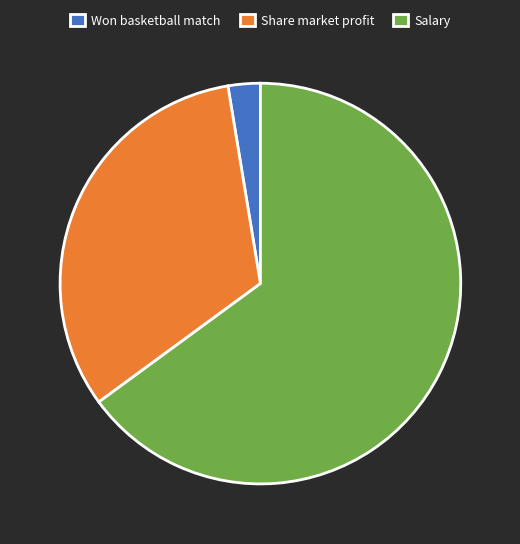

True or false: Won basketball match accounts for 15% of the total.

False